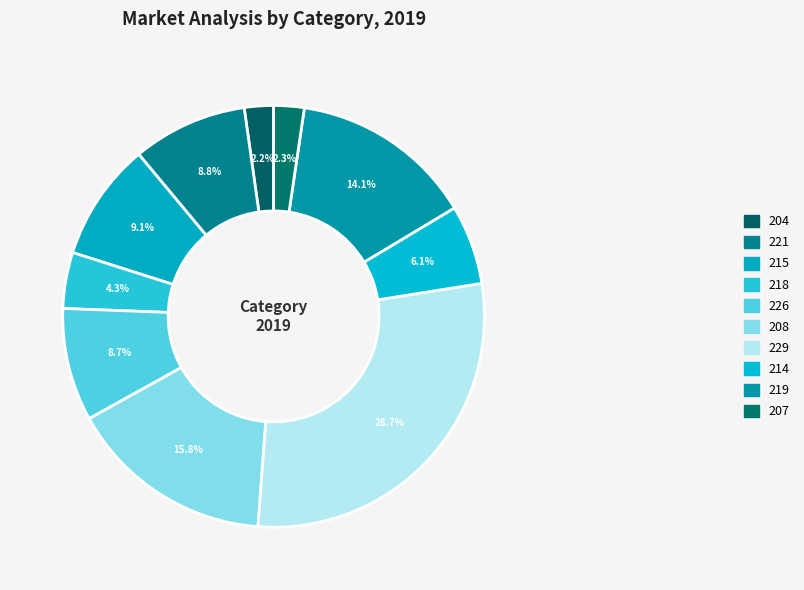

The 215 slice represents 9% of the pie. True or false?

True